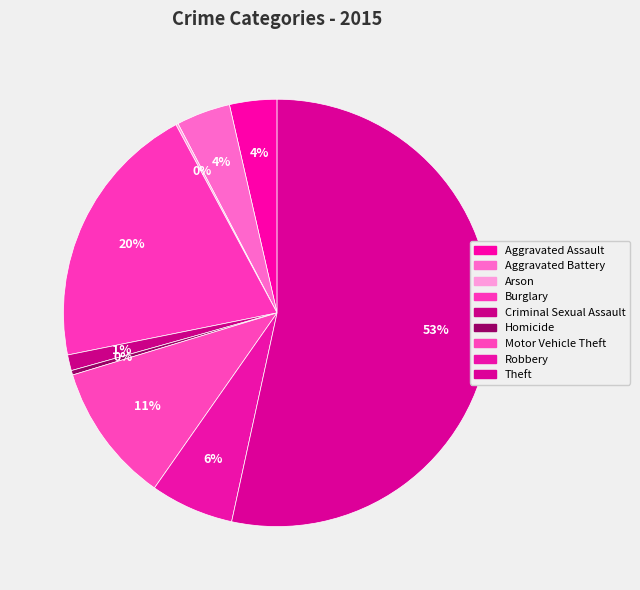

Which category has the biggest portion of the pie?

Theft